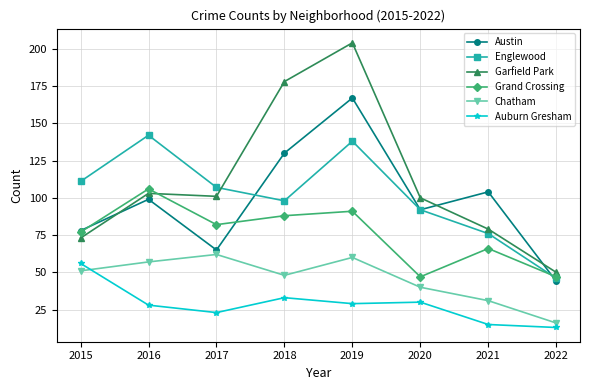

What is the difference between the highest and lowest values at 2015?

60